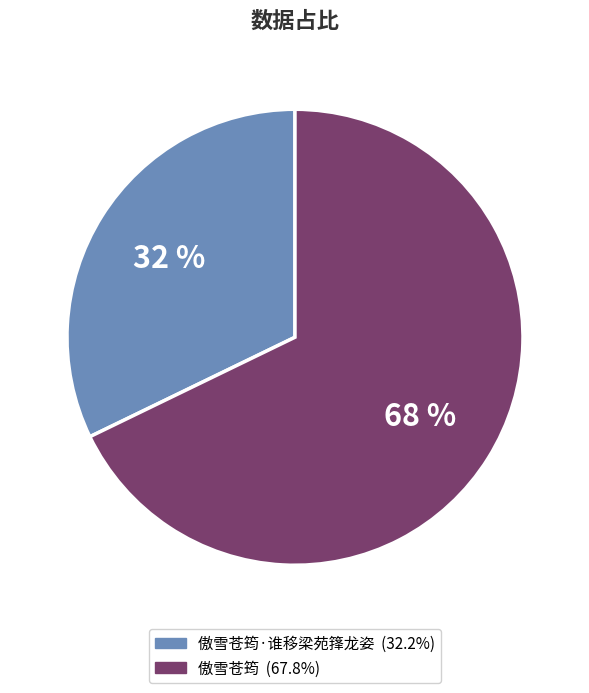

To the nearest percent, what is the difference between the largest and smallest slice percentages?

36%